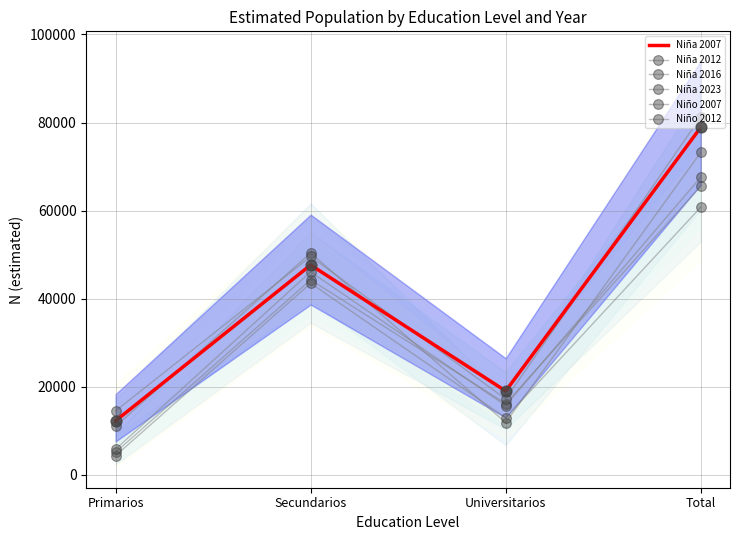

Is the value of Niña 2023 at Universitarios greater than the value of Niño 2007 at Primarios?

Yes